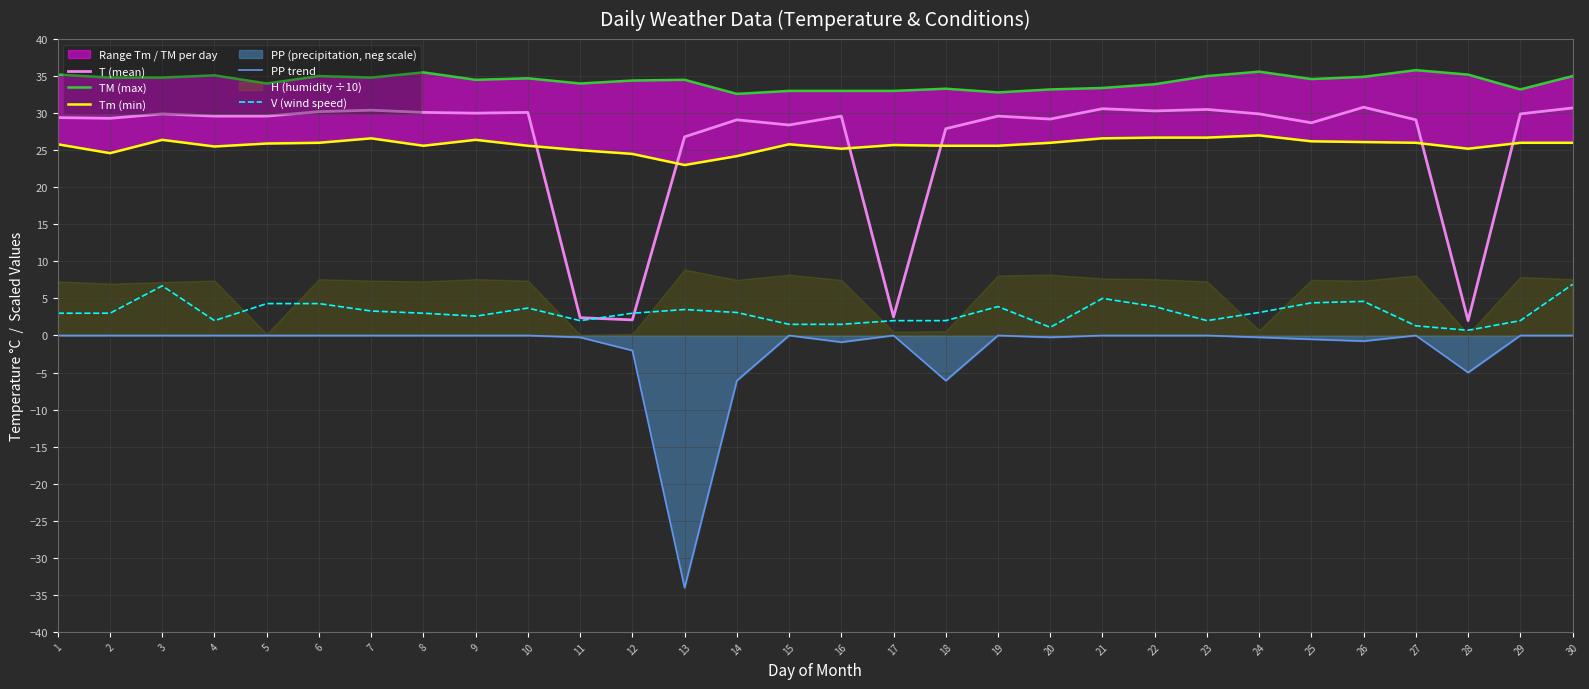

Which series has the widest spread of values?

PP trend